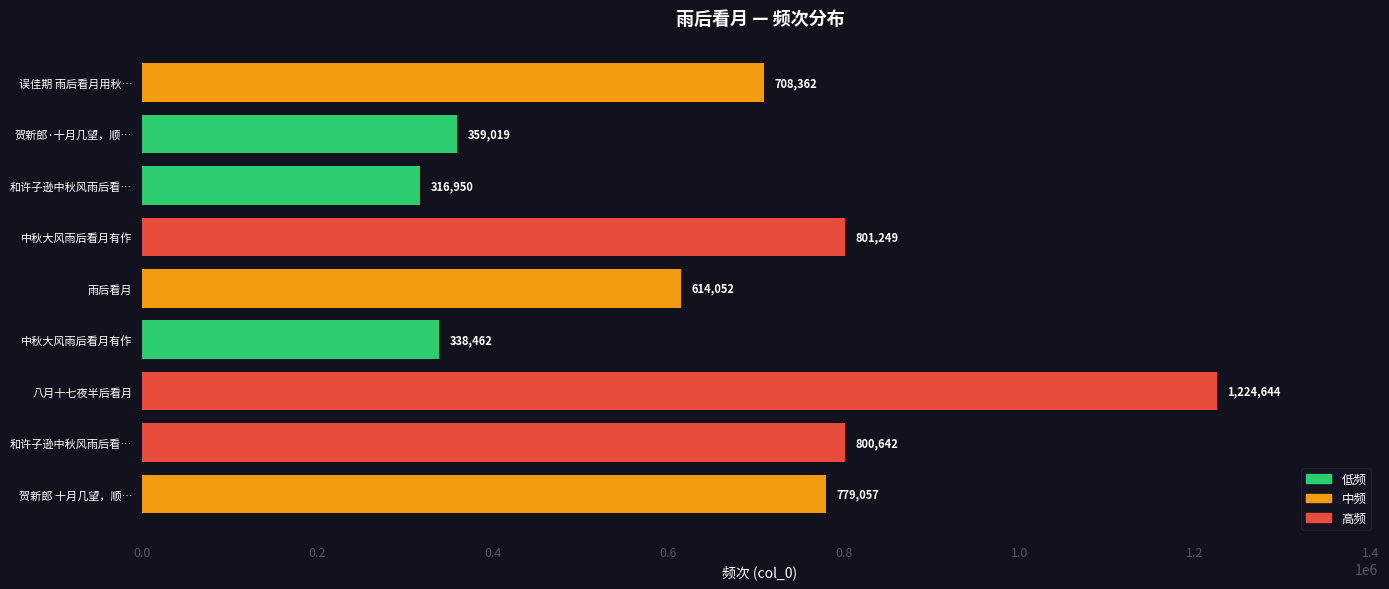

Which label corresponds to the largest value in the chart?

八月十七夜半后看月